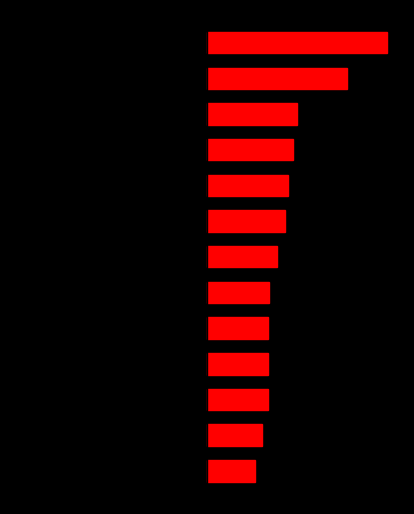

What is the difference between the Left values at 6 and 9?

4.4